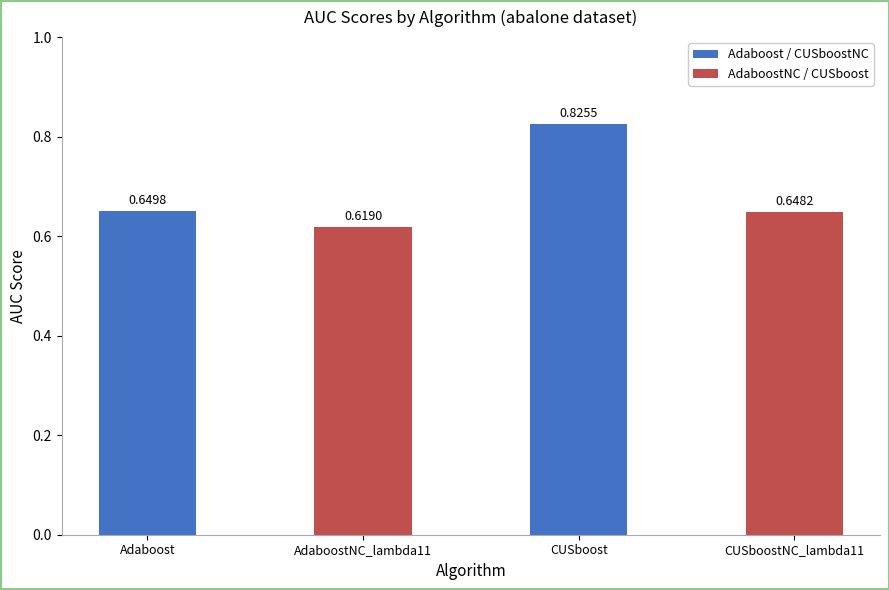

Is it true that the value at Adaboost is 0.9?

False